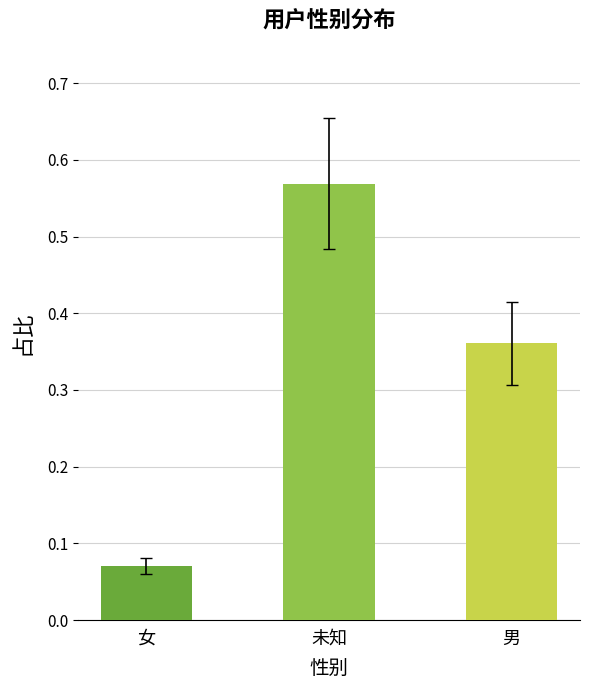

List the labels in order of value, smallest first.

女, 男, 未知